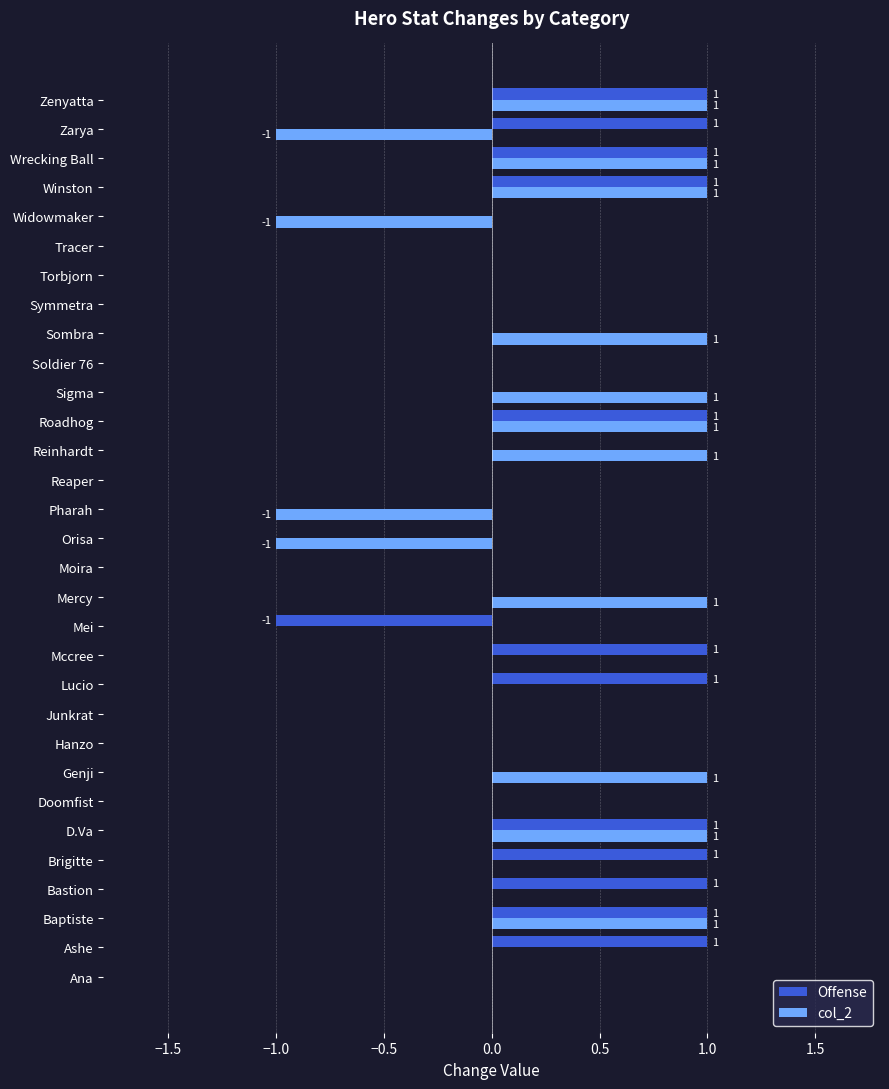

What is the sum of all Offense values?

11